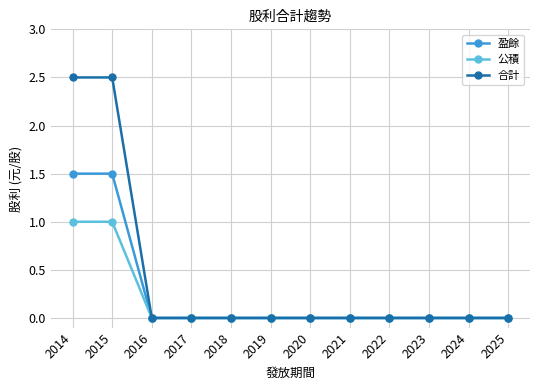

How many lines are shown in the chart?

3